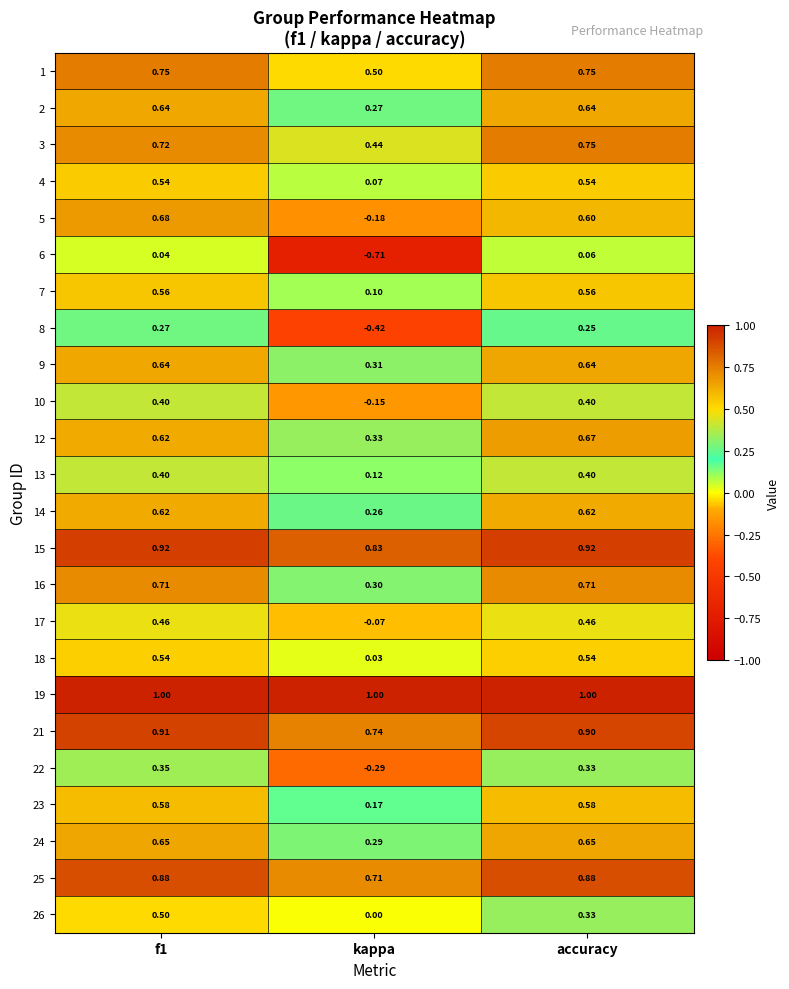

Where is 4 nearest to the value 0?

kappa